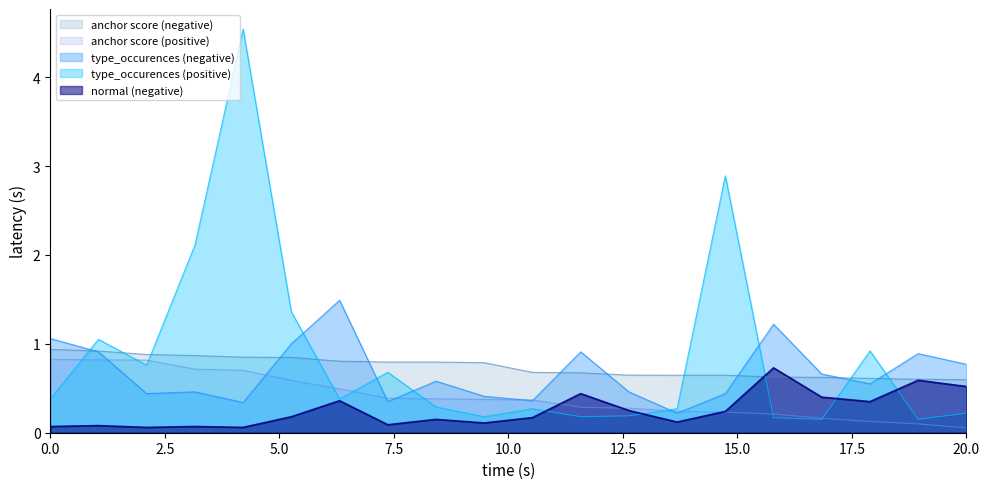

Which series has the widest spread of values?

type_occurences (positive)